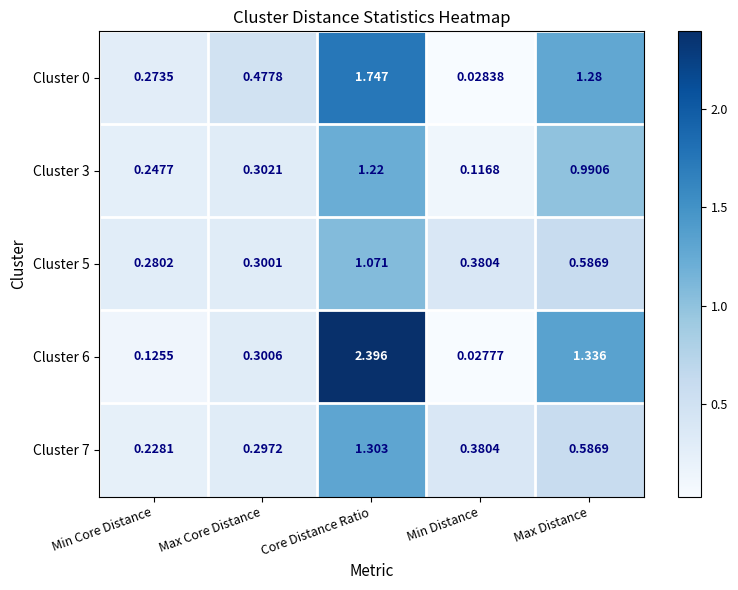

Is the value of Cluster 3 at Min Distance greater than the value of Cluster 6 at Max Distance?

No